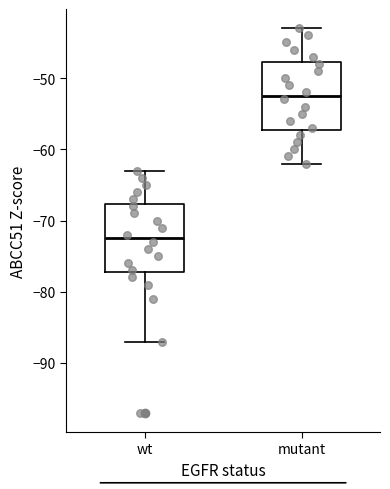

Where is the lower edge of the box for wt on the y-axis? The values are not printed on the chart, so give them approximately, as read against the axis.

-77